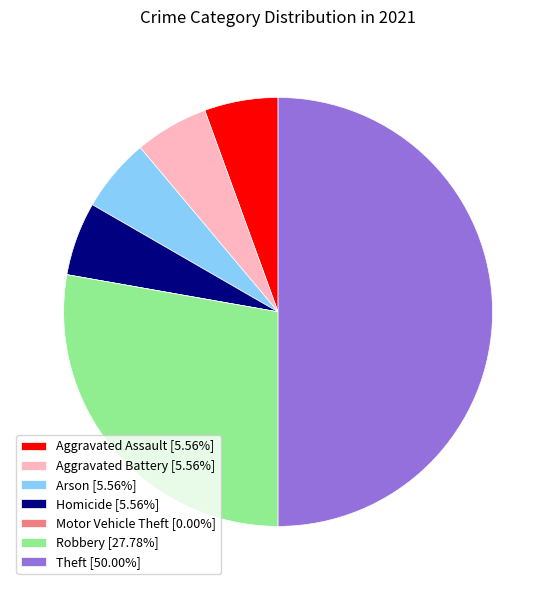

Do Arson and Homicide together represent more than half of the pie?

No